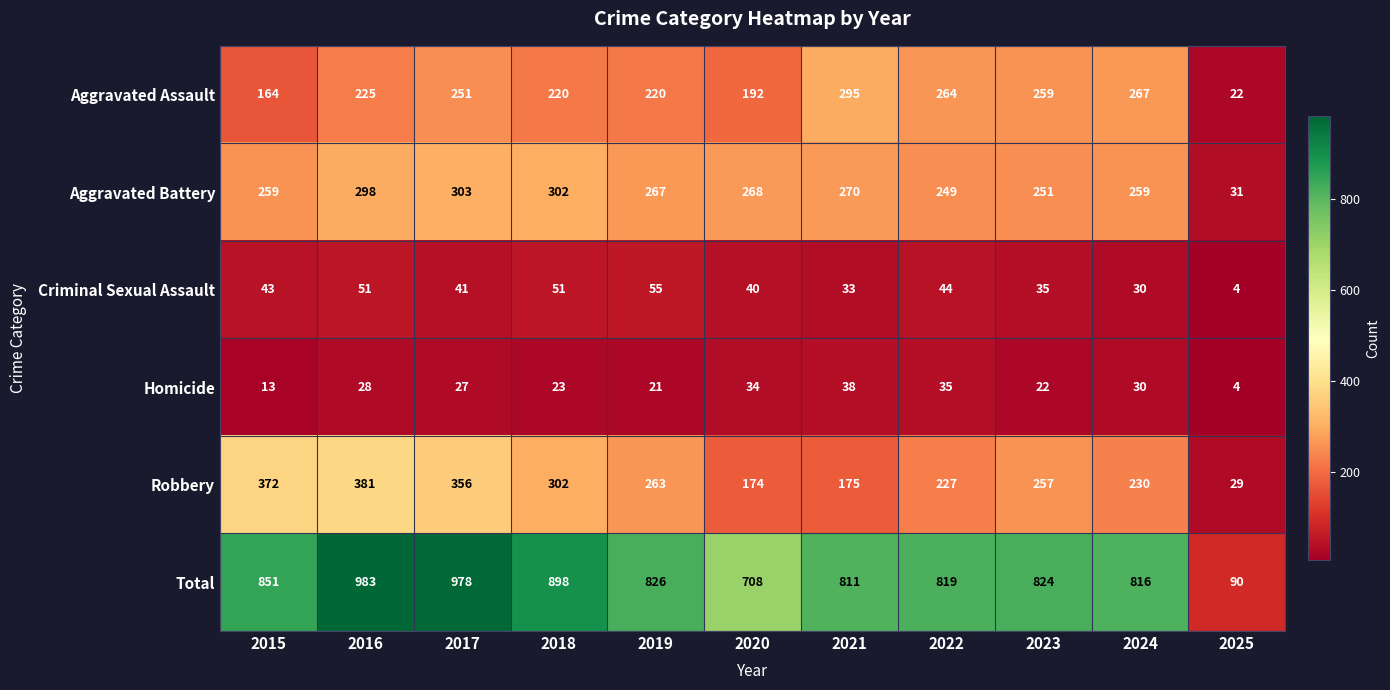

Which series has the largest total across all categories?

Total